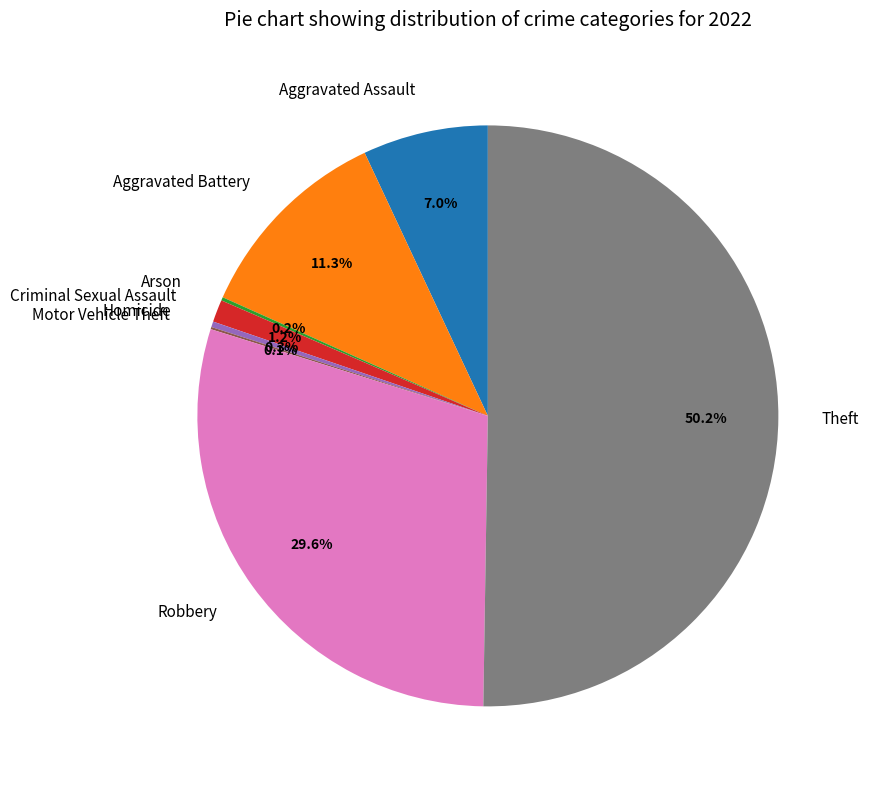

Which slice is the largest?

Theft